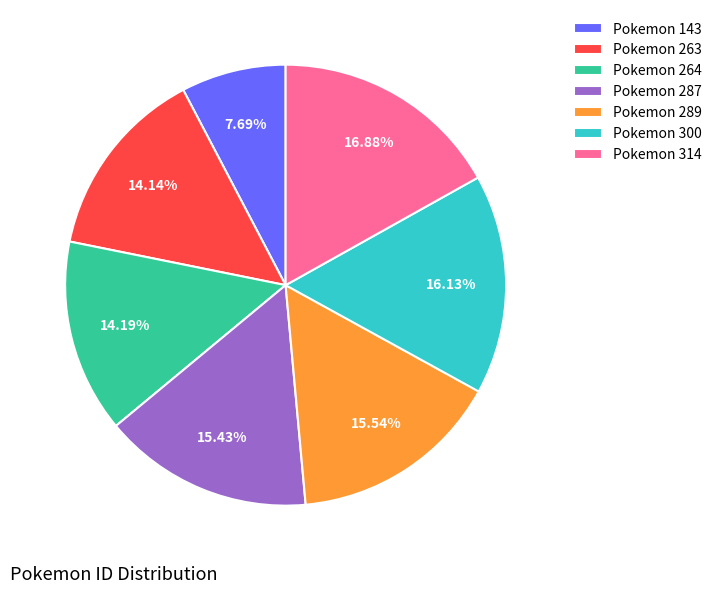

Is there a majority slice in this chart?

No